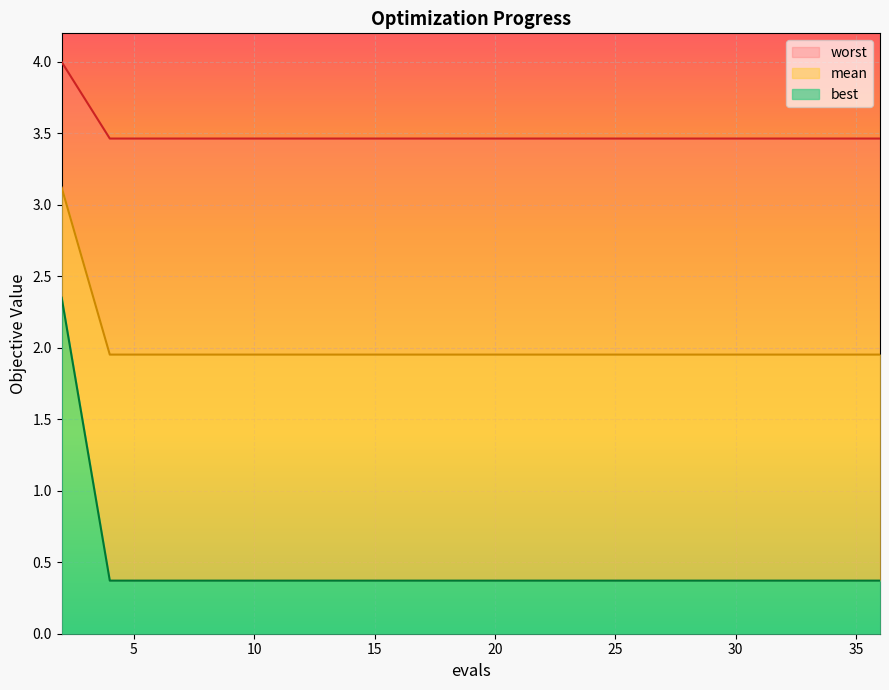

How many lines are shown in the chart?

3